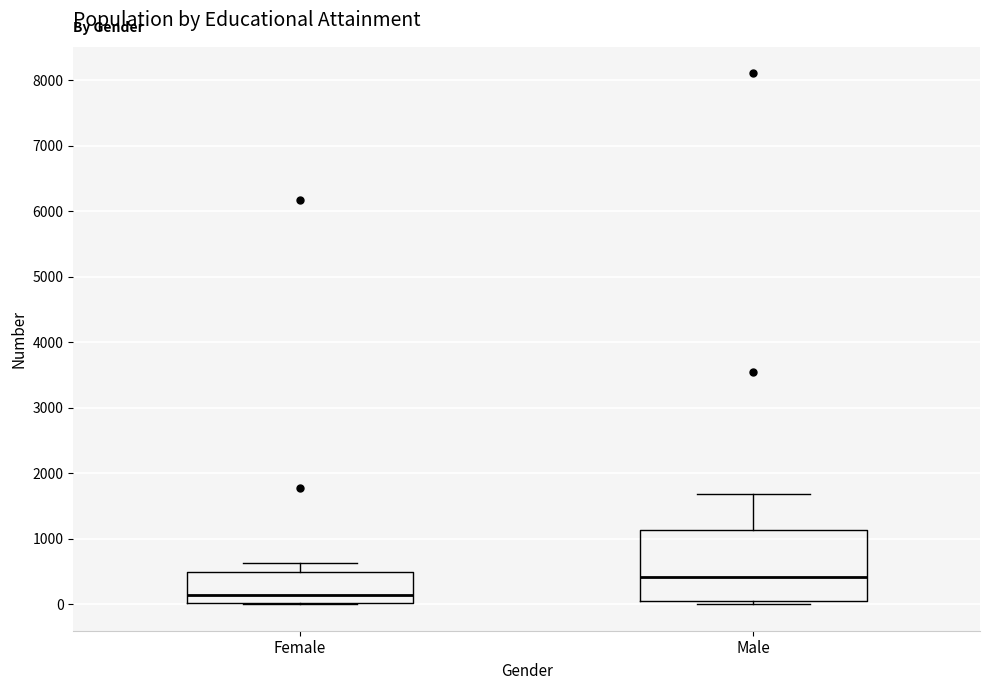

Which box is the tallest, from its lower edge to its upper edge?

Male